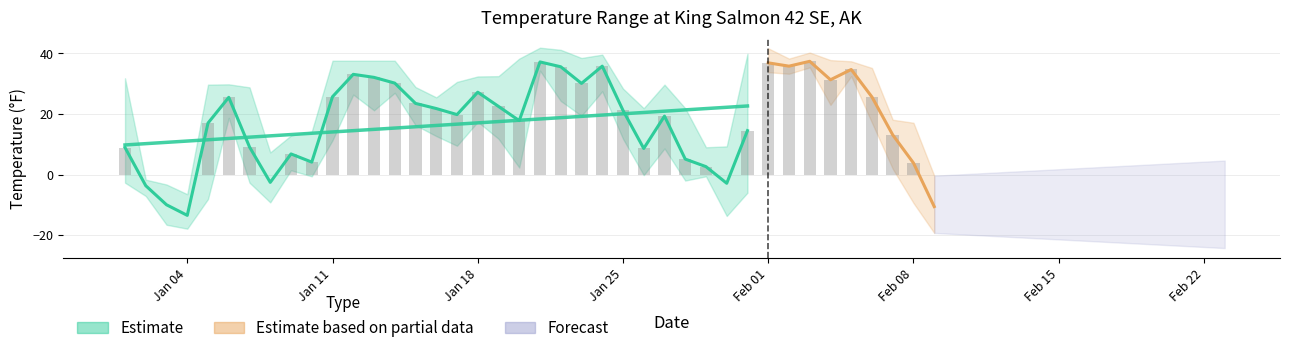

Rank the series at 2022-01-08 from lowest to highest value.

MIN, TEMP, MAX